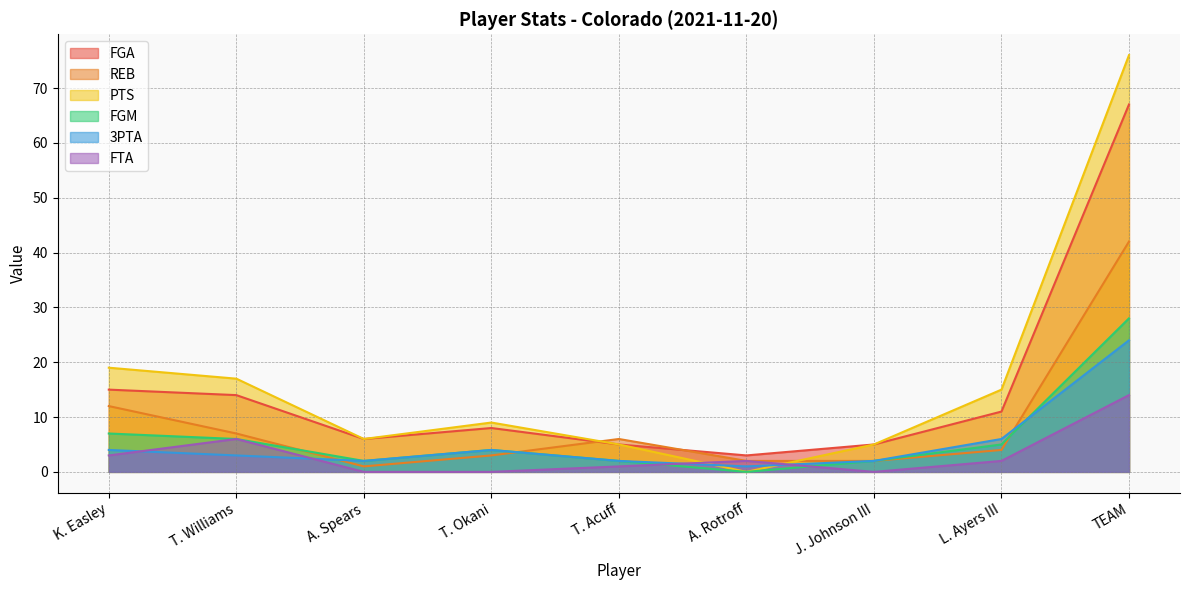

True or false: REB and FTA intersect in this chart.

False